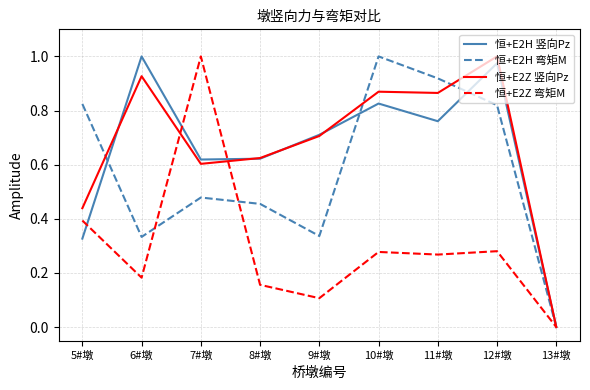

Which series changed the most between 6#墩 and 8#墩?

恒+E2H 竖向Pz